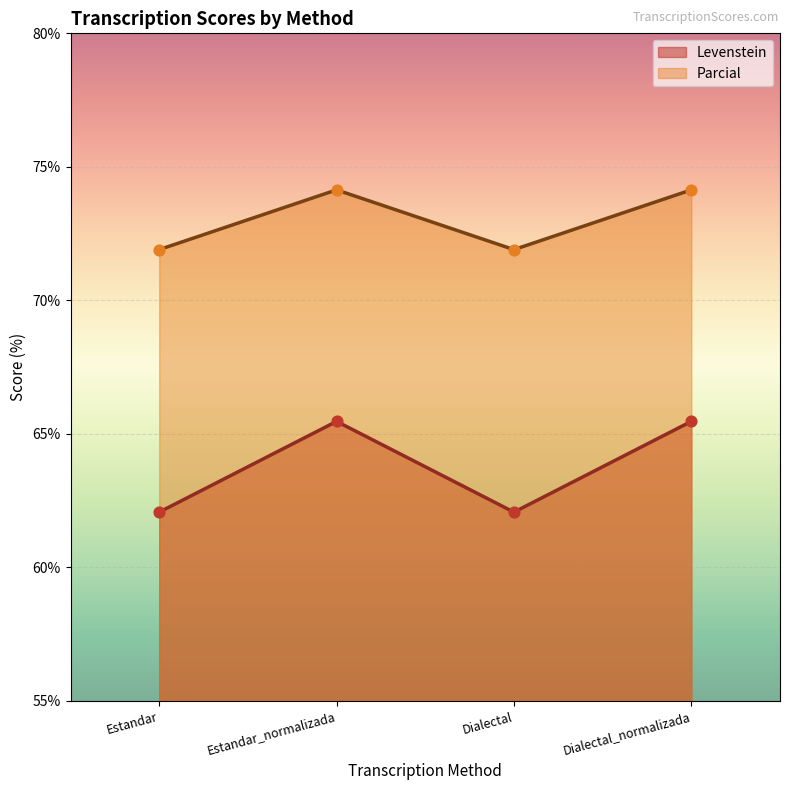

Which series has the largest total across all categories?

Parcial